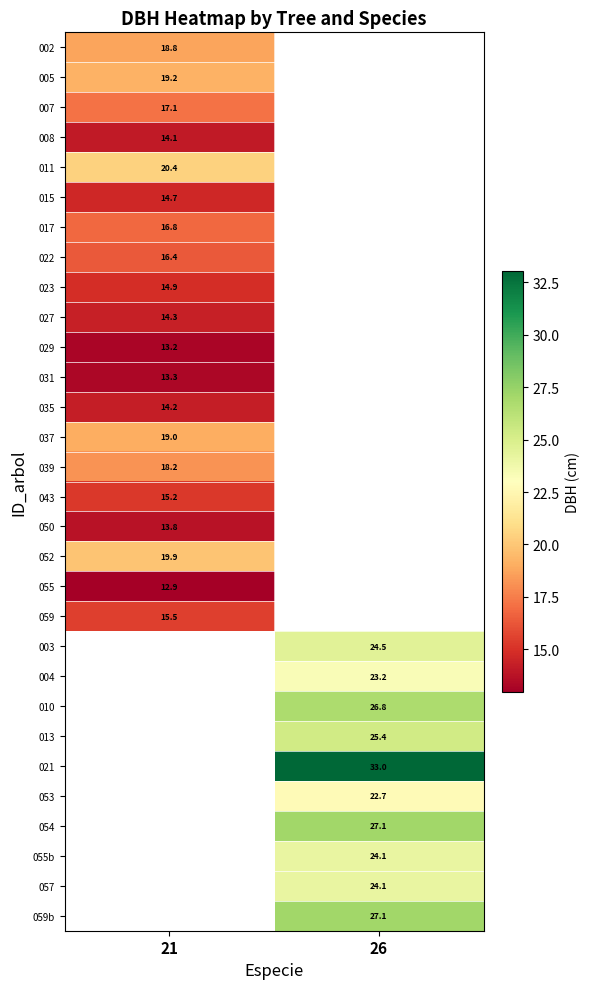

The 027 series shows 8.1 at 21. True or false?

False